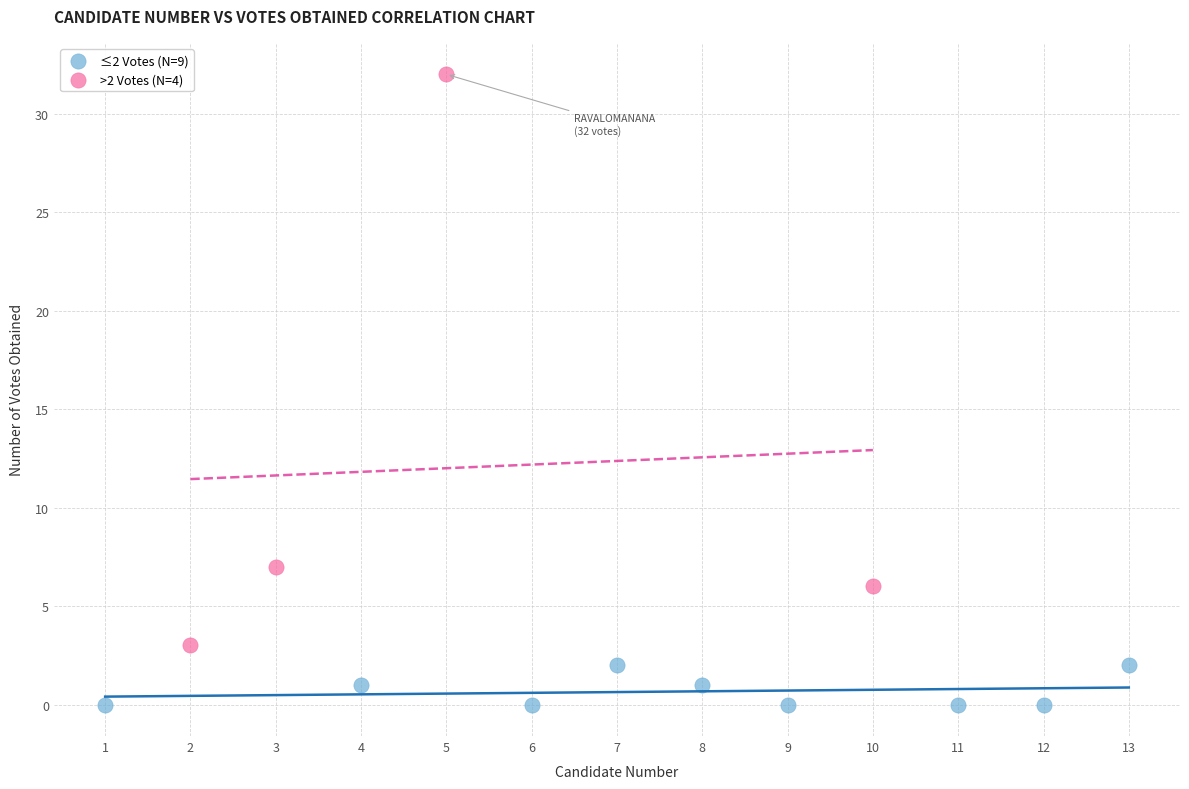

Which series has the largest Y range (max minus min)?

>2 Votes (N=4)